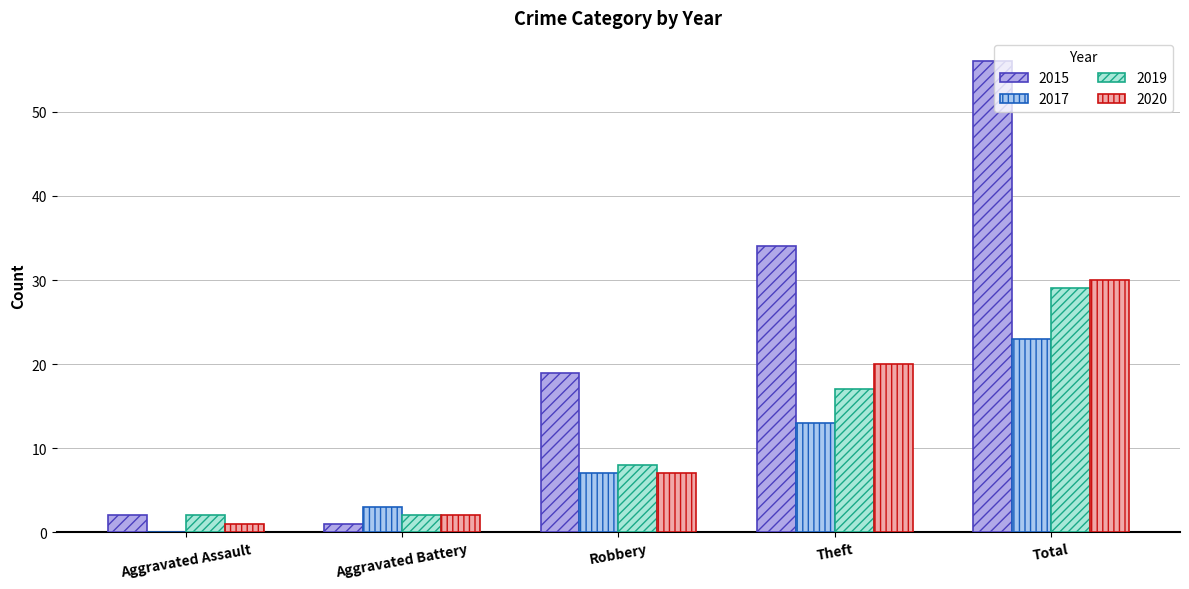

How many groups of bars are there?

5